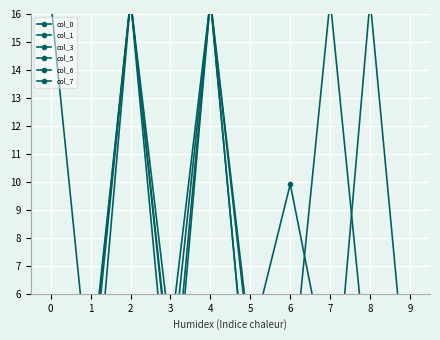

What is the difference between the highest and lowest values at 0?

16.5